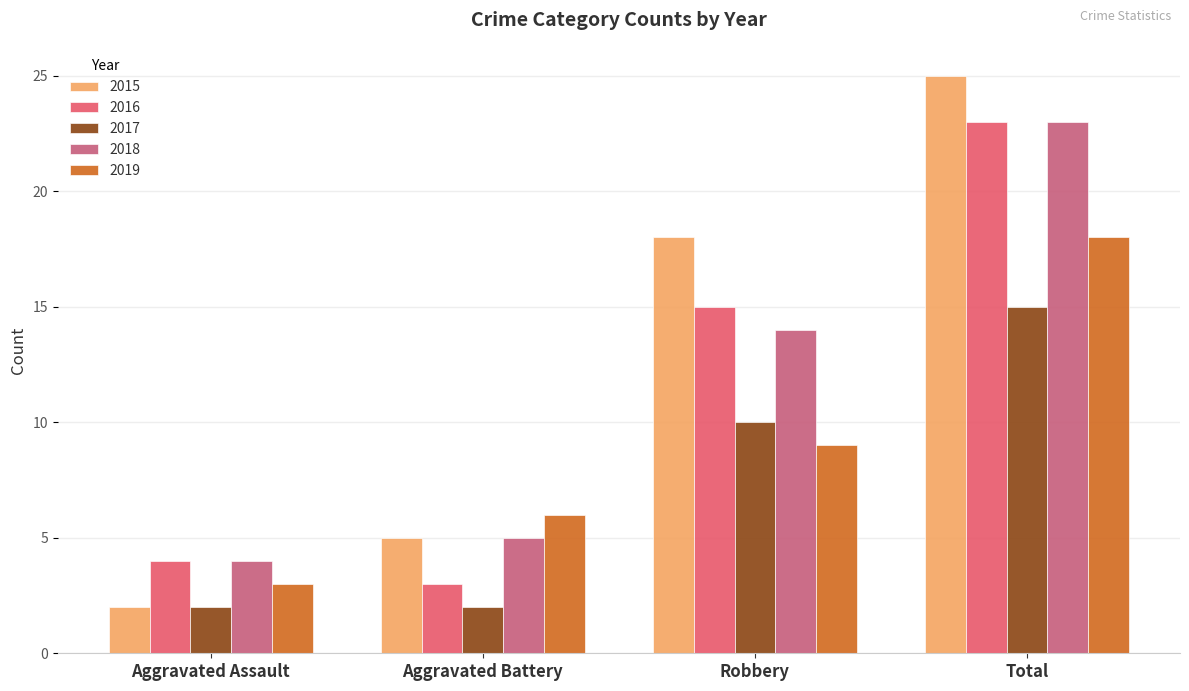

Are the bars grouped side by side (vs. stacked)?

Yes